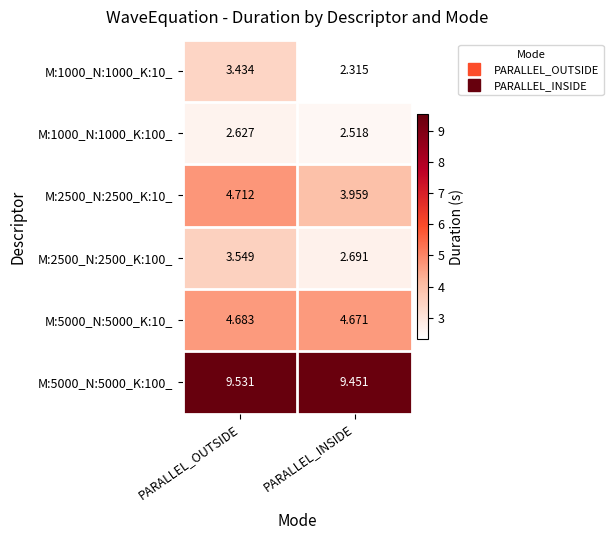

Rank the categories by M:1000_N:1000_K:10_ value from lowest to highest.

PARALLEL_INSIDE, PARALLEL_OUTSIDE